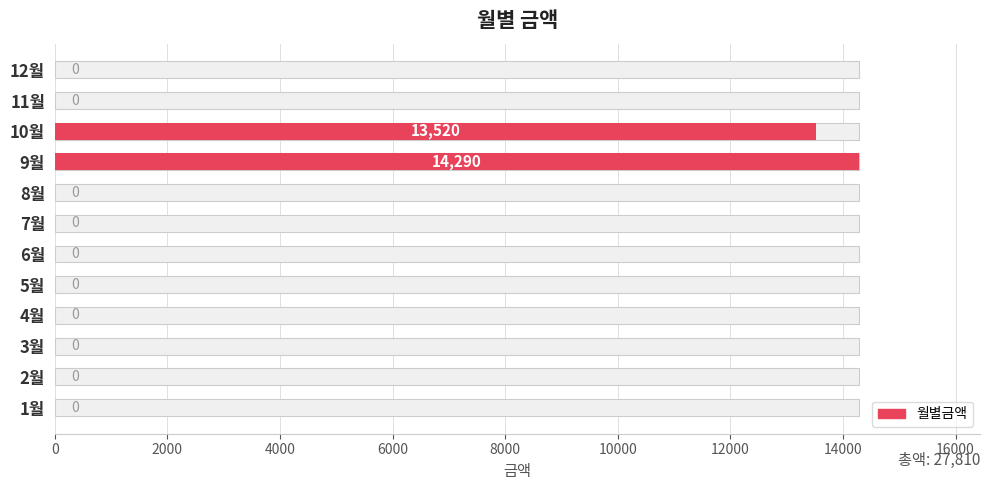

How many series are shown in this chart?

1